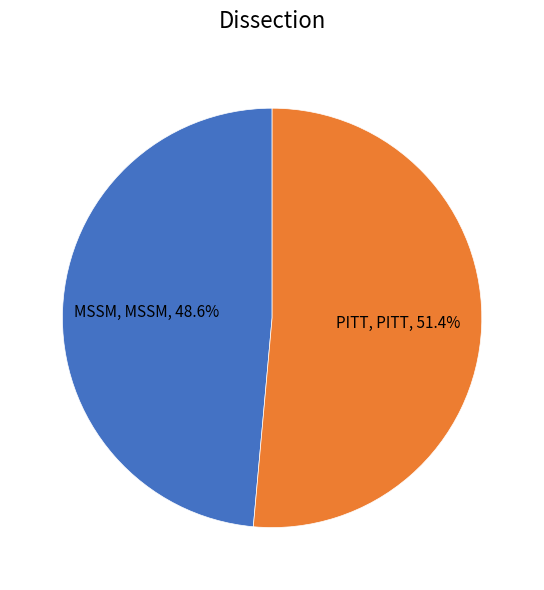

Is it true that MSSM is 42% of the pie?

False